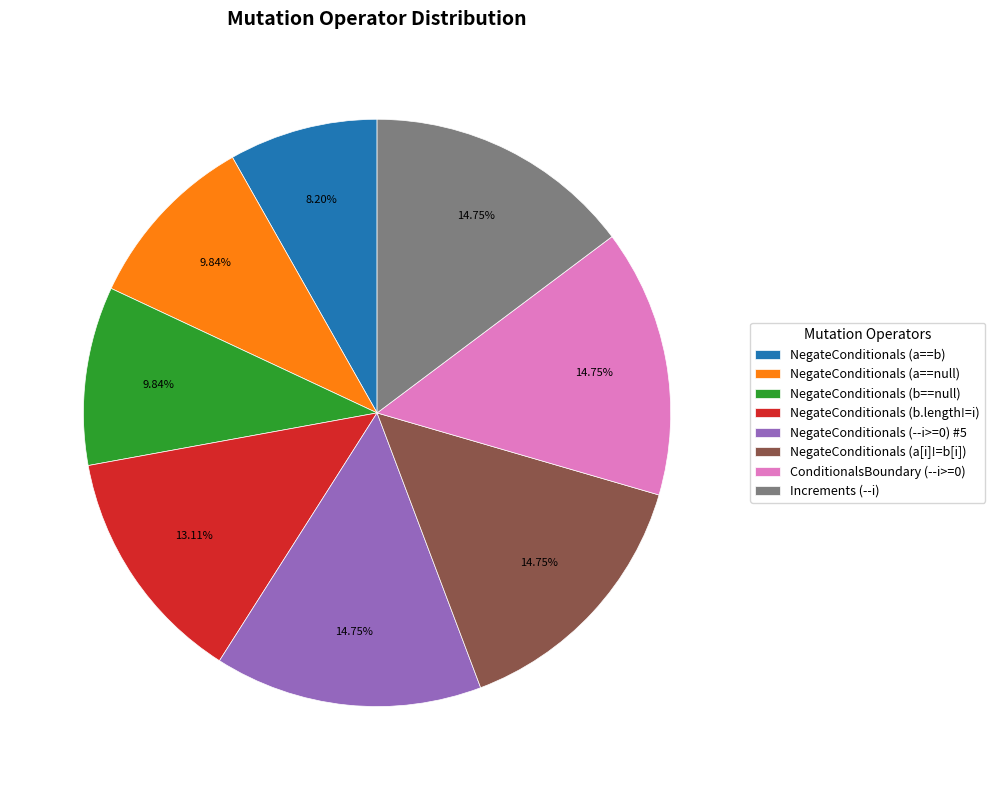

Which slice is the smallest?

NegateConditionals (a==b)